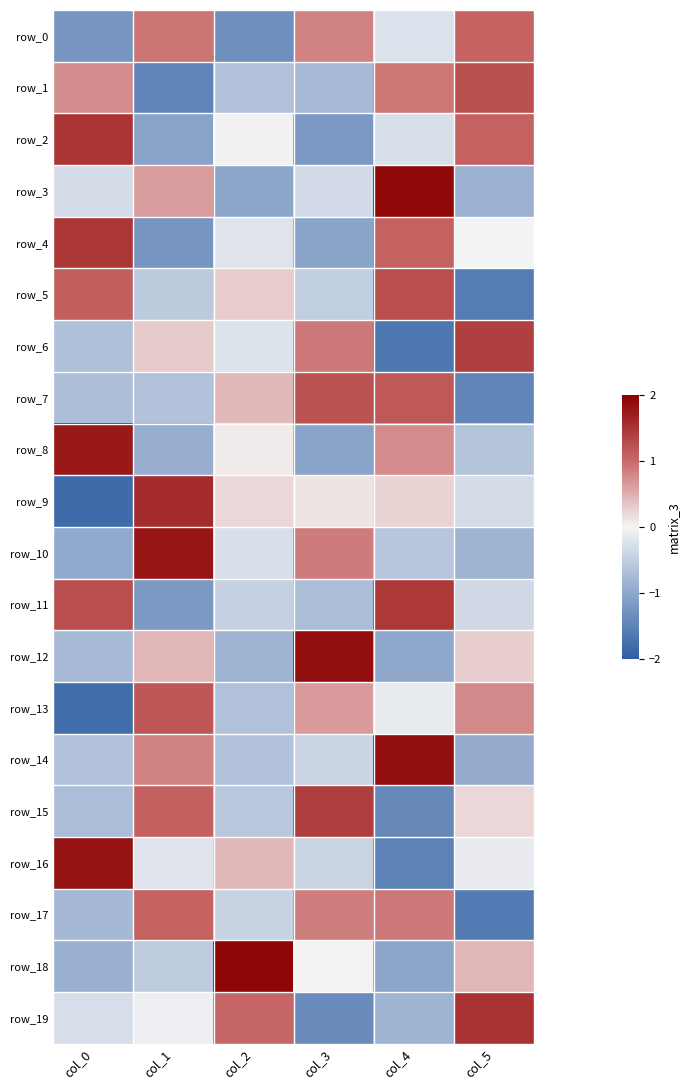

Which series has the largest total across all categories?

row_7